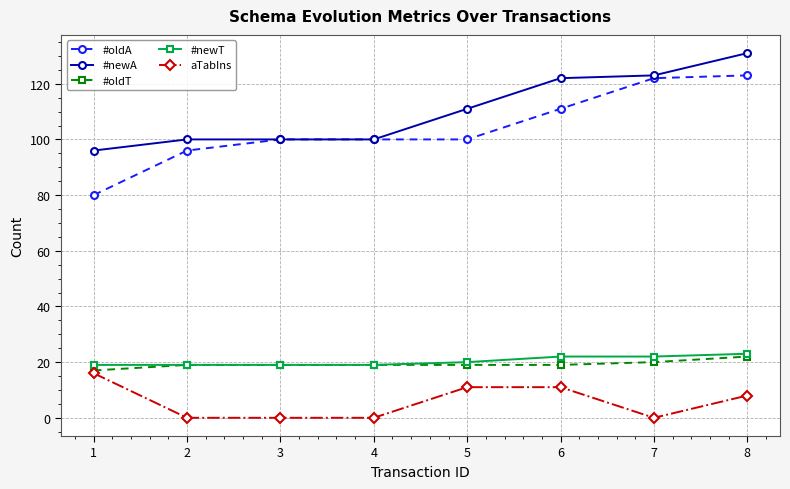

What is the lowest value of the #newT series?

19